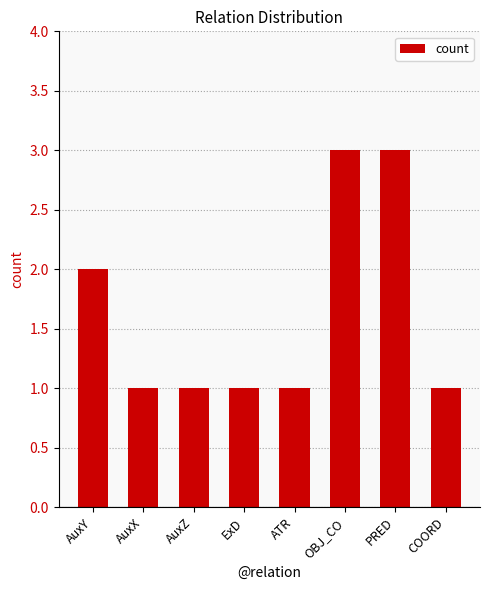

What is the label of the 4th bar from the left?

ExD